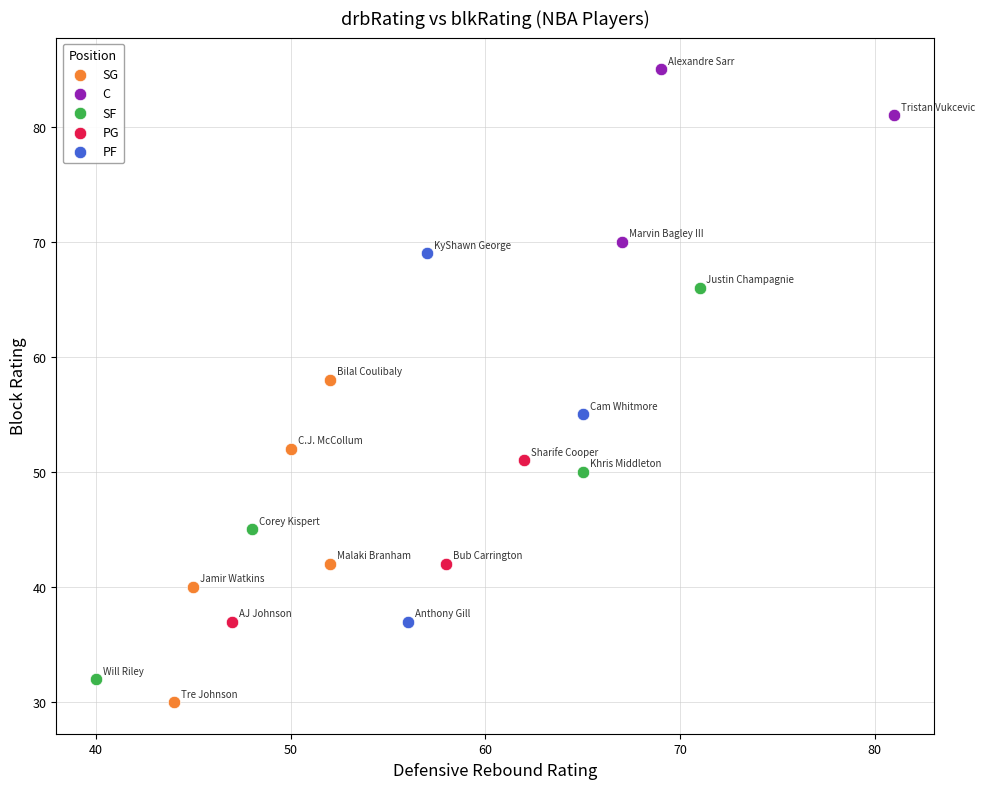

What are all the series names shown in the legend?

SG, C, SF, PG, PF